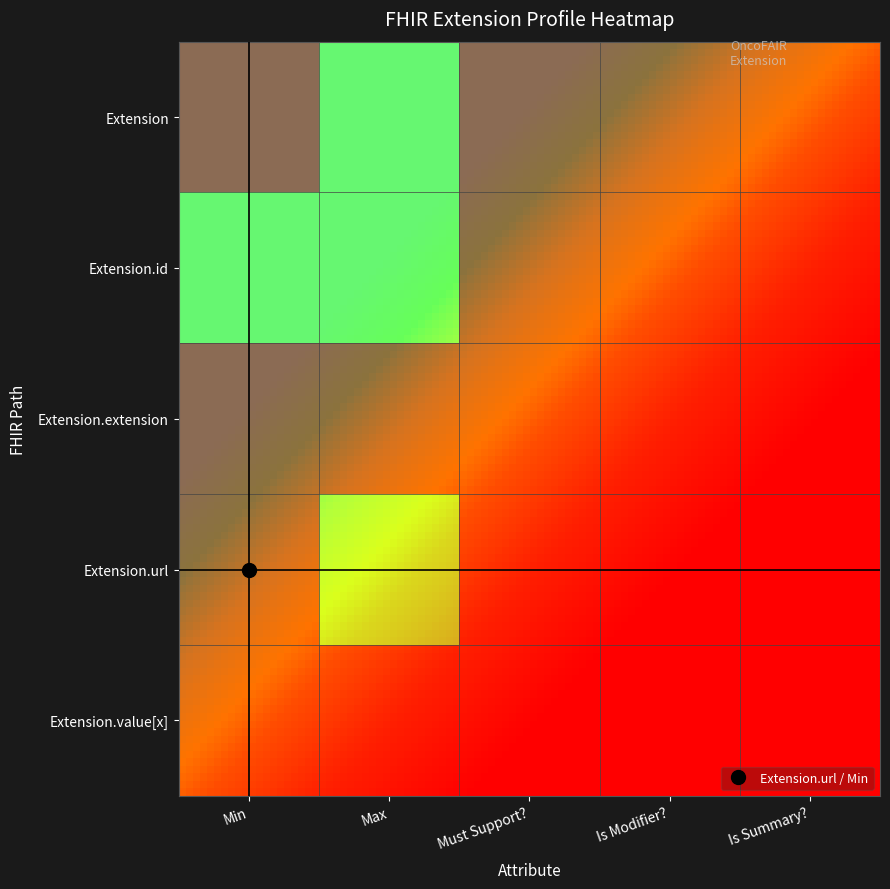

Which has a higher value, Min or Is Summary??

Min